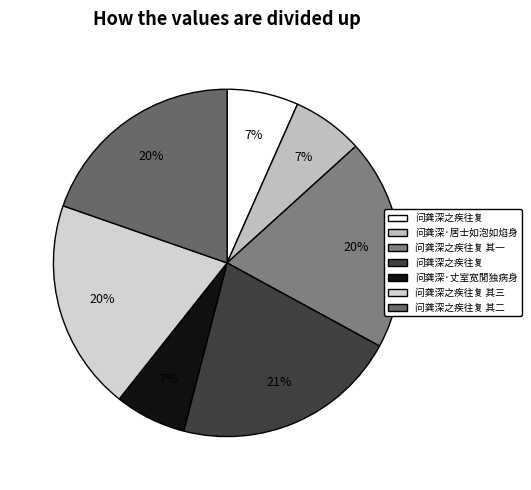

How many segments does this pie chart have?

7